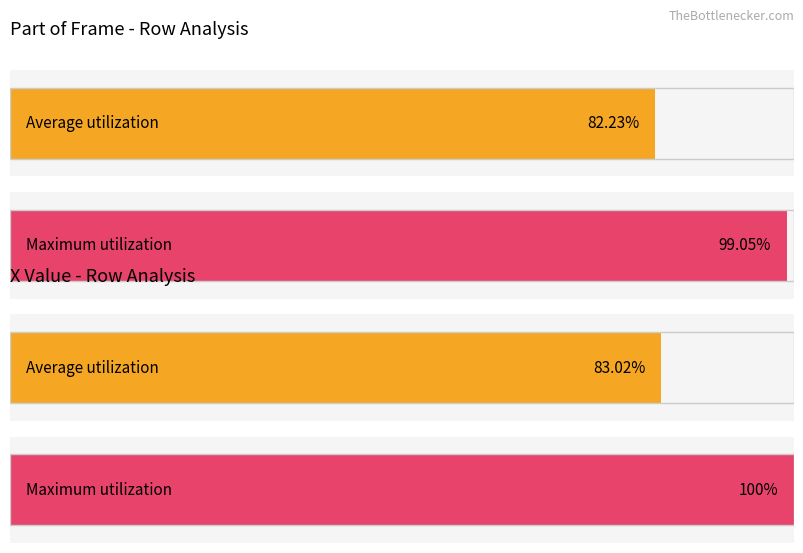

Is it true that X equals 63 at 208?

False